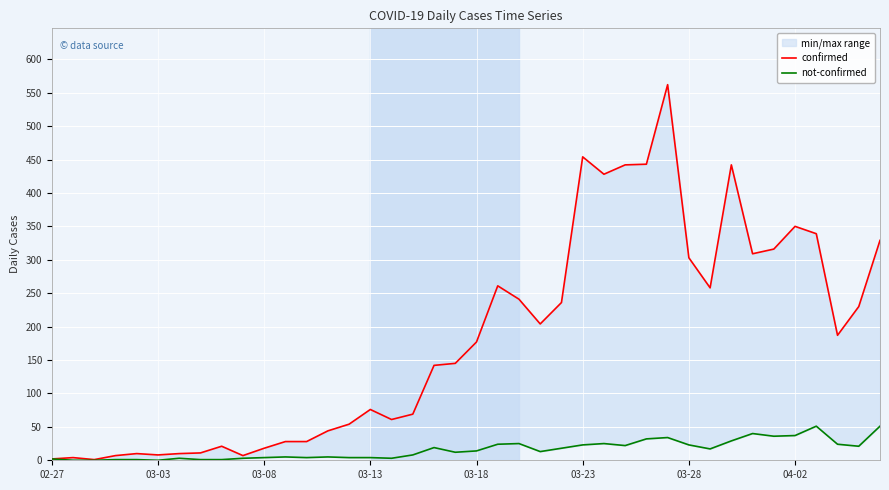

Where is the first local maximum for confirmed?

03-03